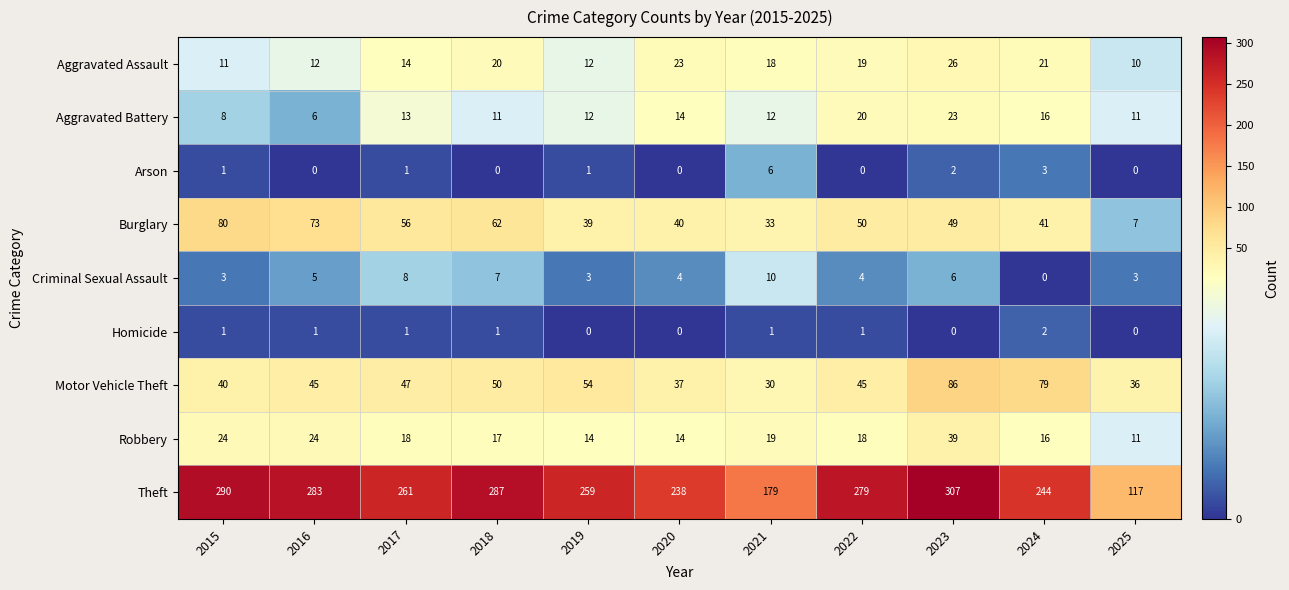

Which series has the largest total across all categories?

Theft